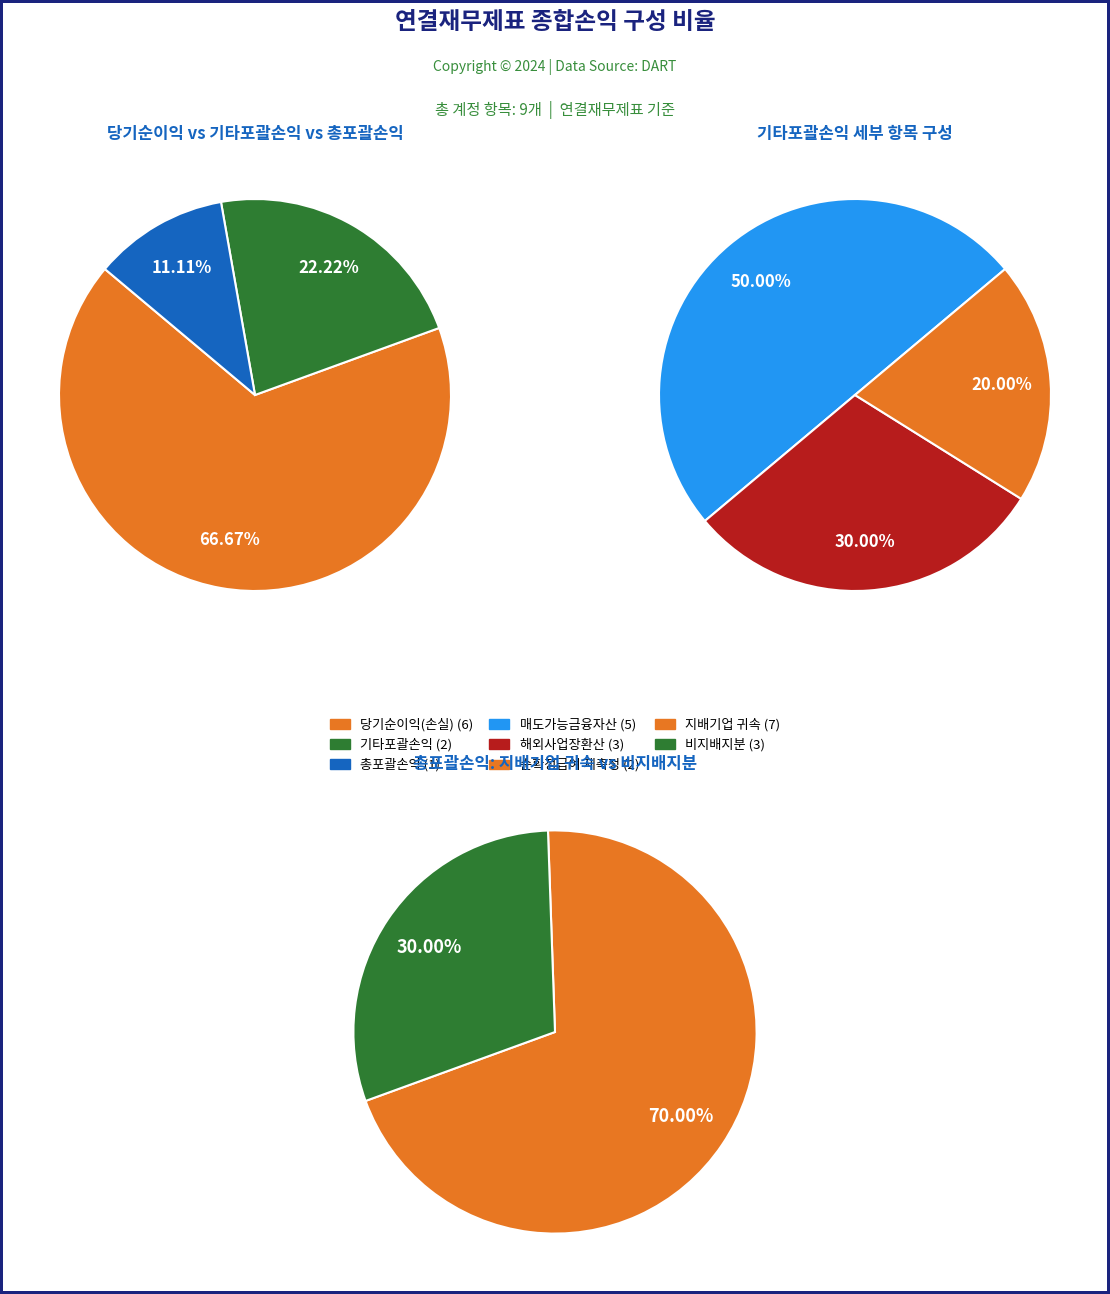

Does 매도가능금융자산평가손익 represent more than half of the total?

No